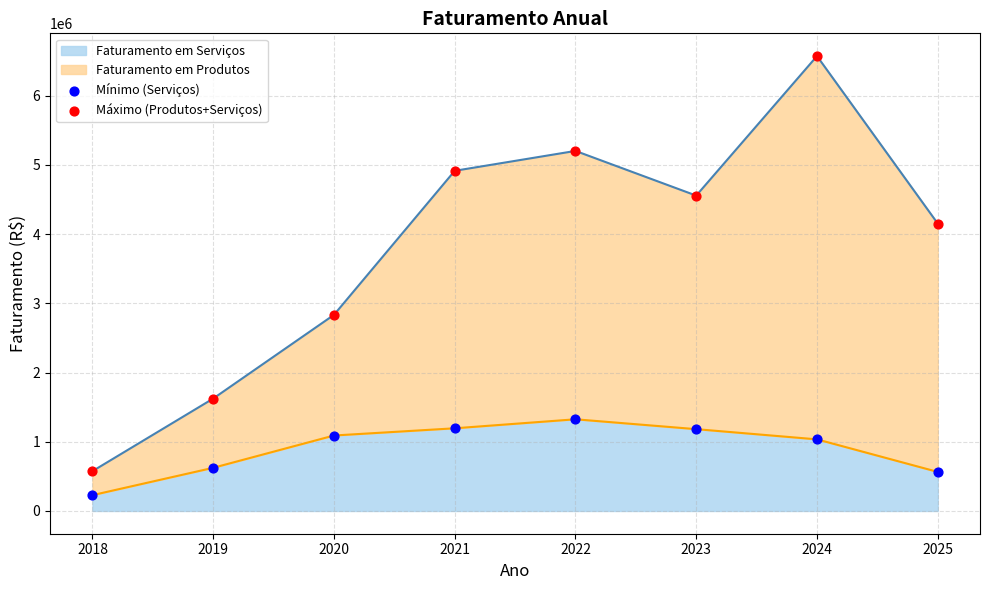

Which series contains the lowest Y value?

Mínimo (Serviços)